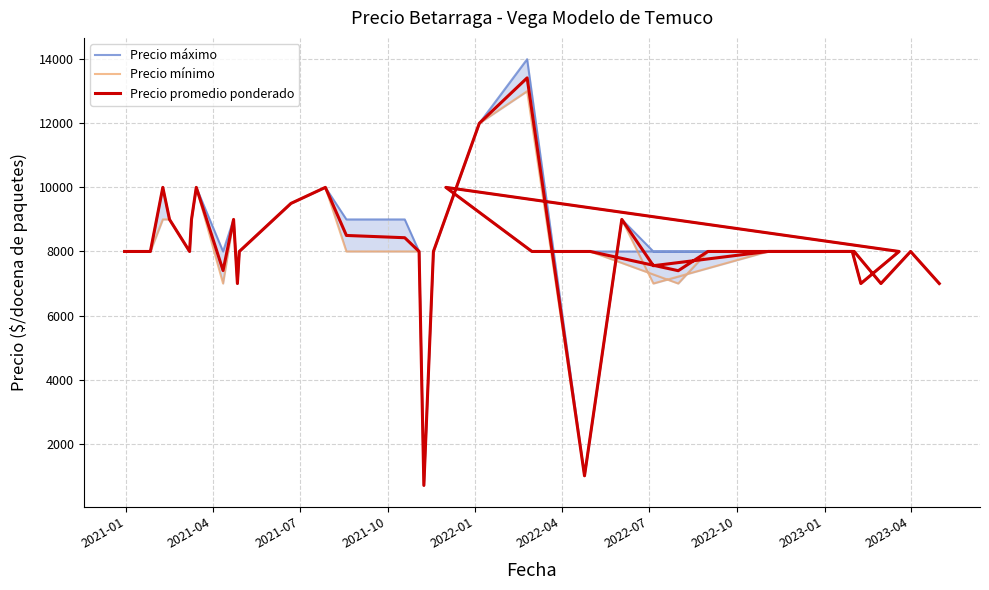

How many data points does each series have?

40